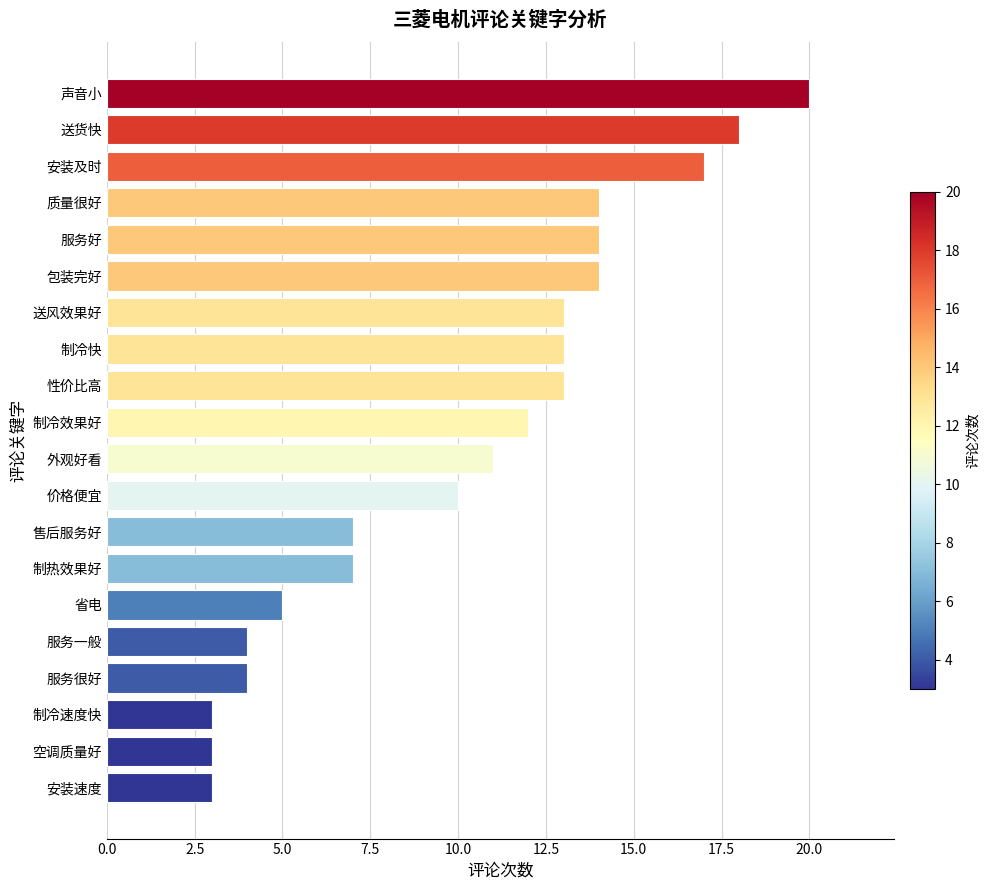

At which label is the value closest to 11?

外观好看